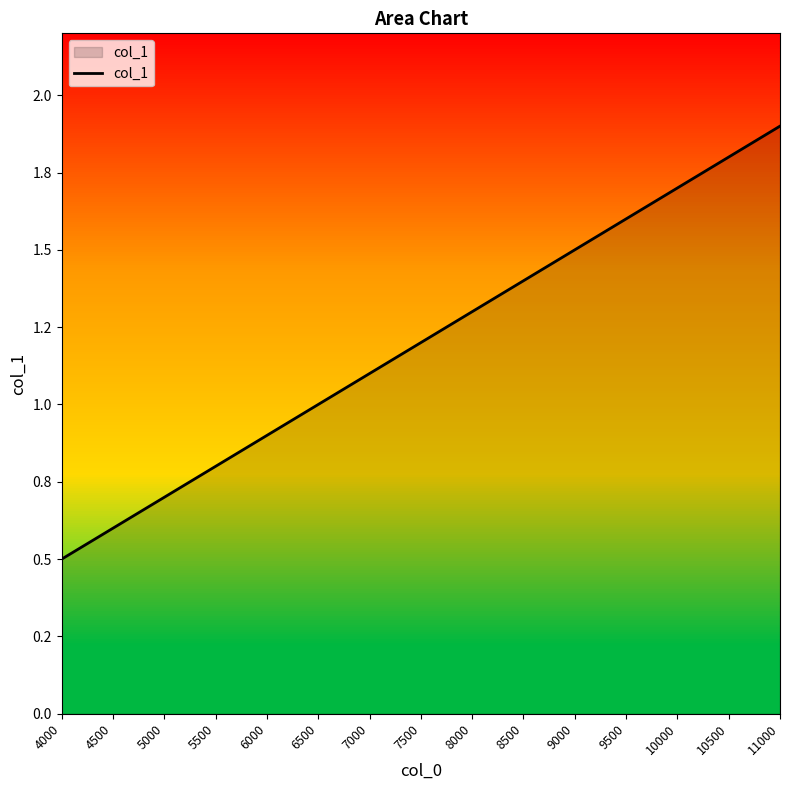

Reading left to right, what are all the values shown in this chart?

0.5	0.6	0.7	0.8	0.9	1.0	1.1	1.2	1.3	1.4	1.5	1.6	1.7	1.8	1.9